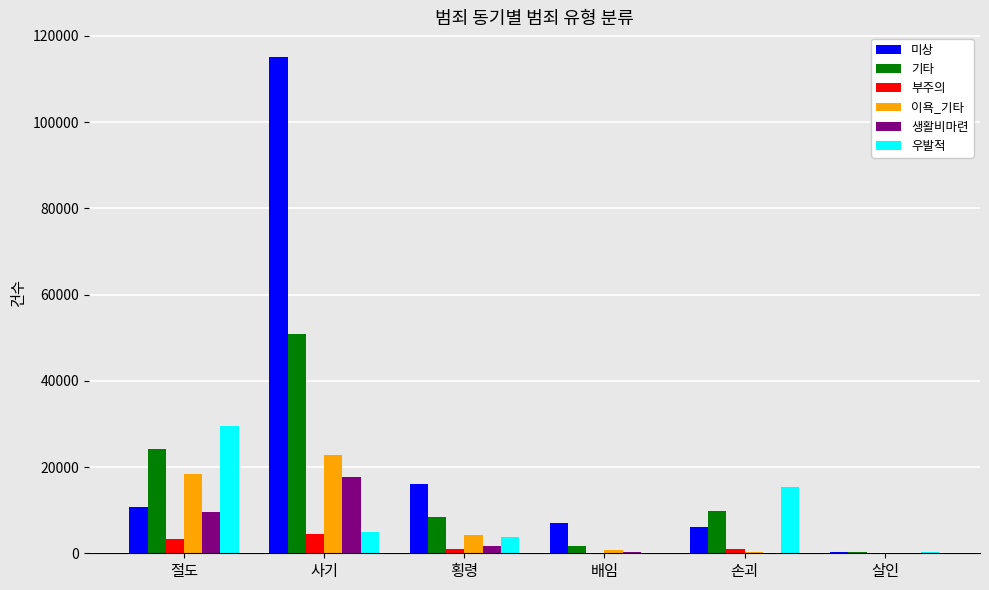

What is the greatest value displayed?

115067